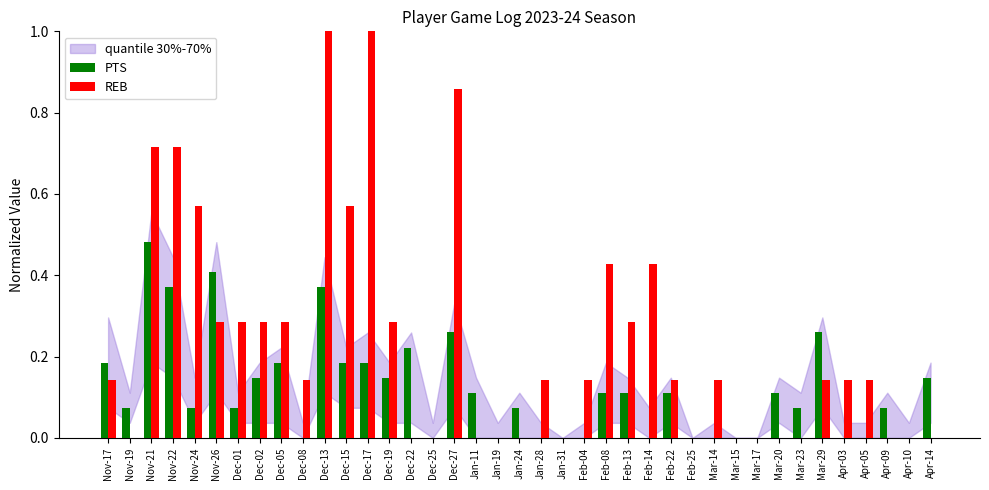

What is the highest value of the REB series?

1.0